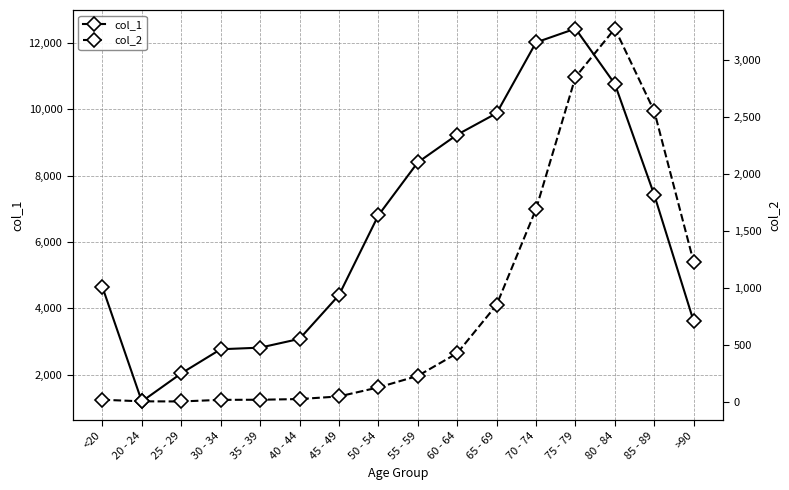

True or false: col_1 and col_2 intersect in this chart.

False